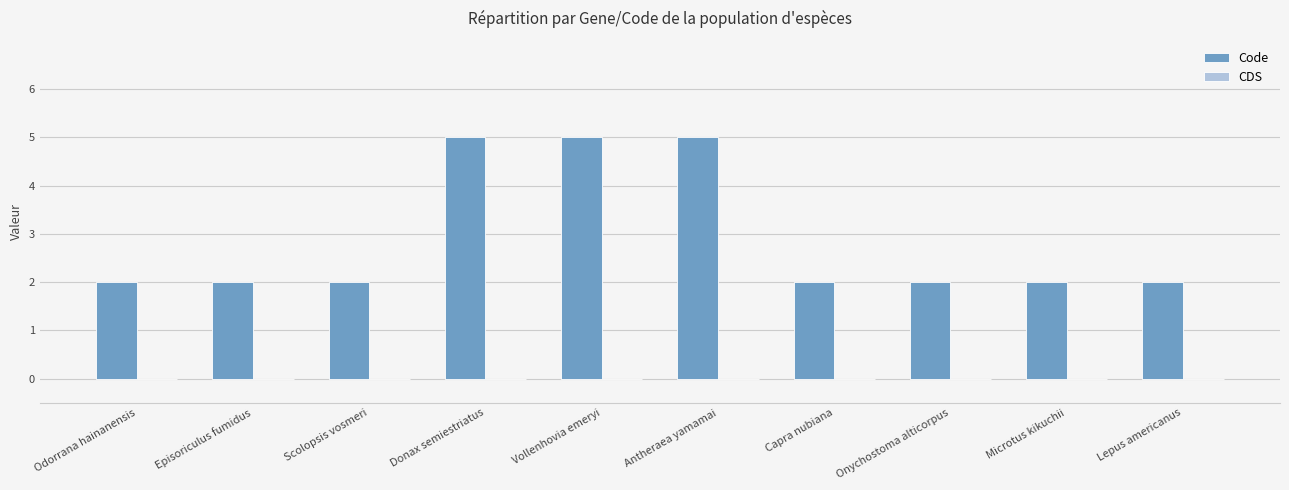

What is the difference between the maximum and minimum values?

3